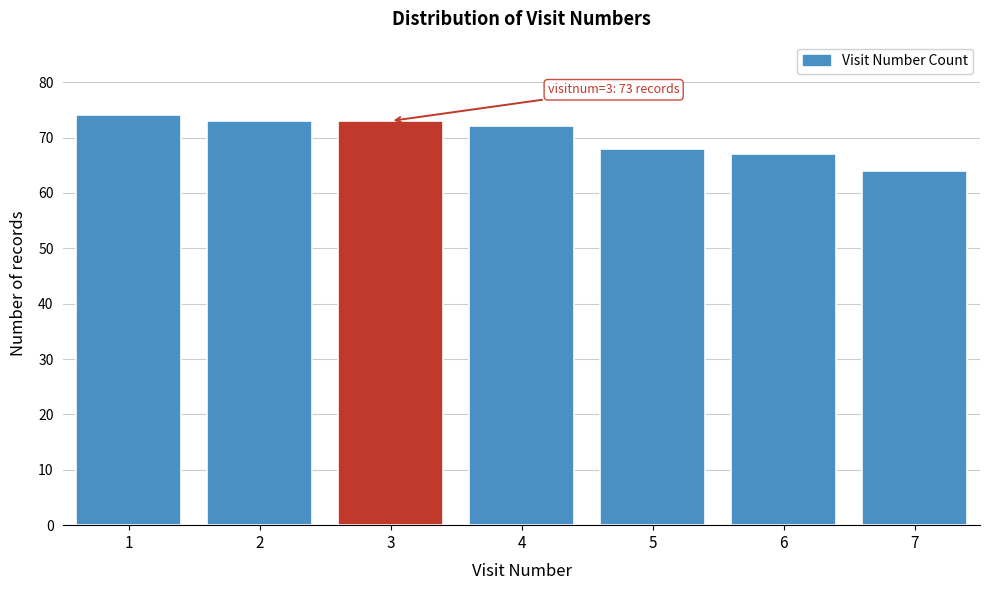

Reading left to right, extract all data points from this chart.

1=74	2=73	3=73	4=72	5=68	6=67	7=64